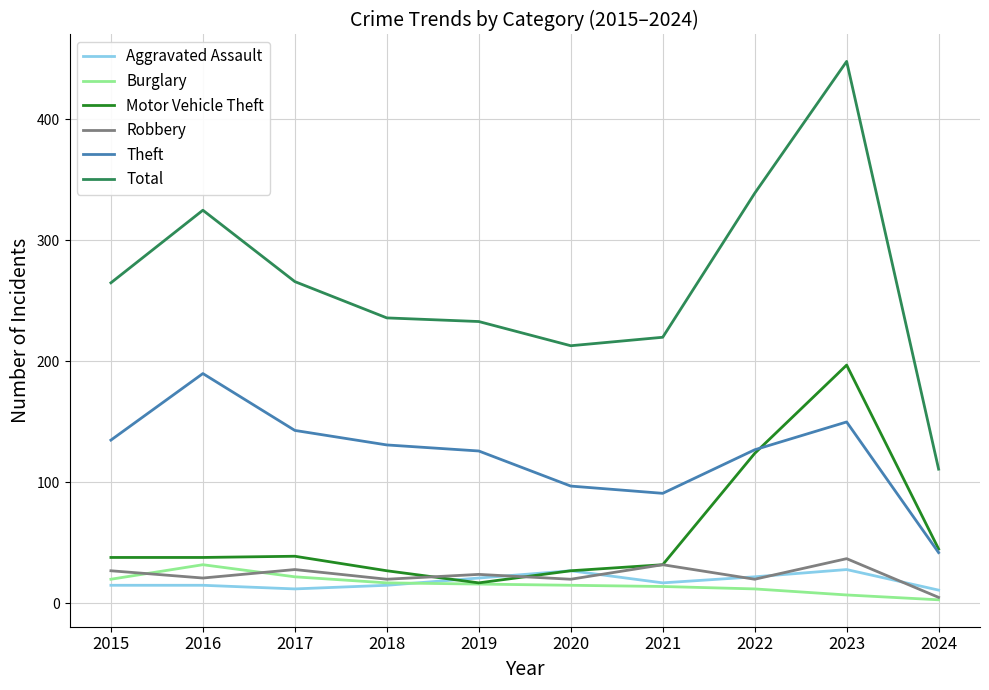

True or false: Robbery and Theft intersect in this chart.

False